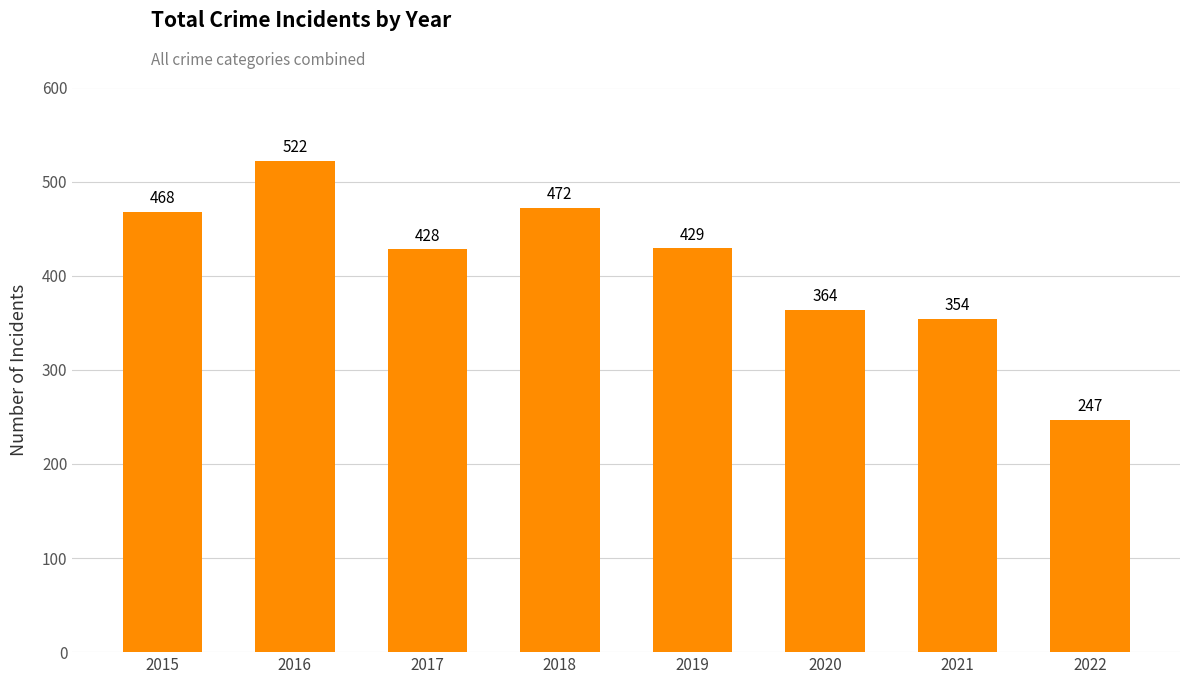

List the labels in order of value, largest first.

2016, 2018, 2015, 2019, 2017, 2020, 2021, 2022